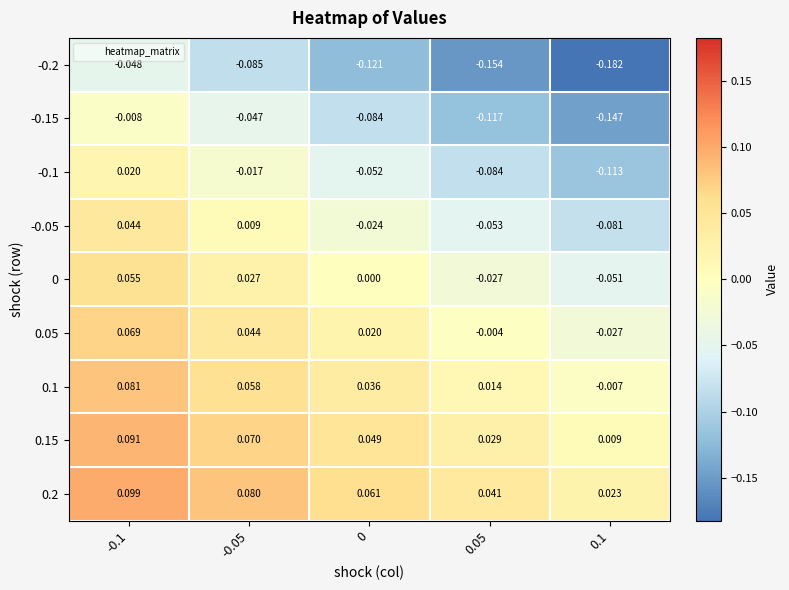

Is the value of -0.1 at 0.05 greater than the value of 0 at -0.1?

No